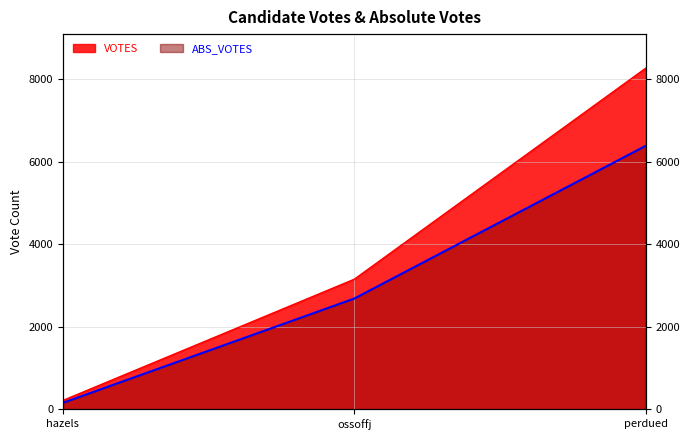

What is the value of the ABS_VOTES point at the 3rd from the left?

6380